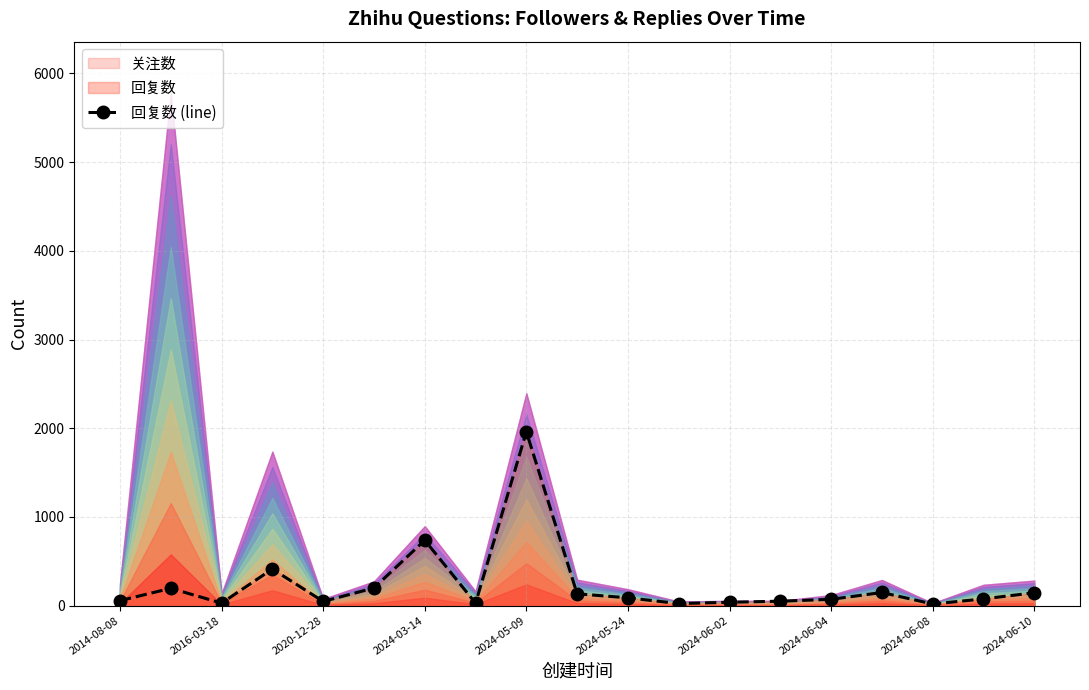

True or false: 回复数 (line) has more than 2 interior local peaks.

True